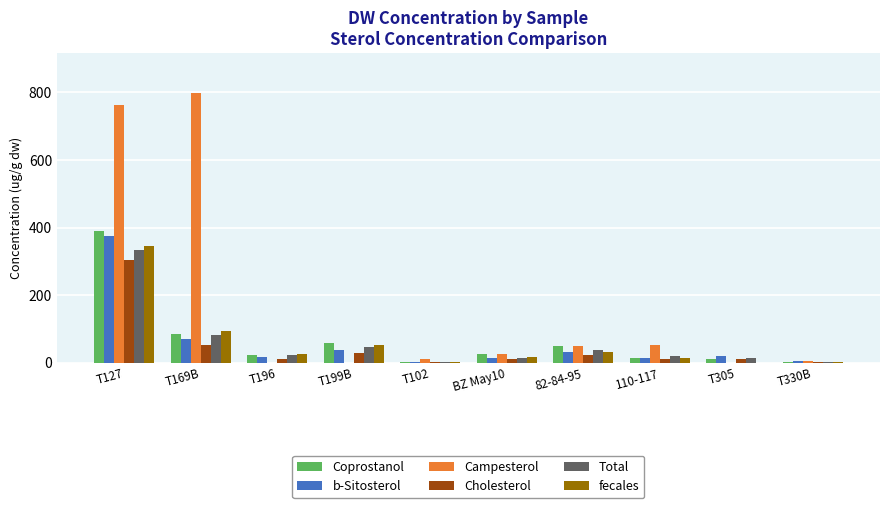

The Coprostanol series shows 86.4 at T169B. True or false?

True